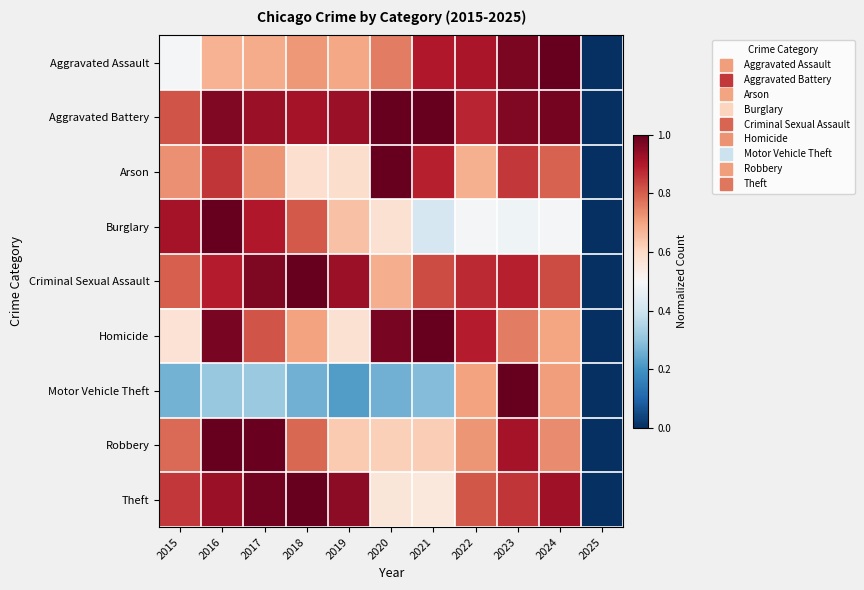

At 2016, list the series in order from smallest to largest.

Motor Vehicle Theft, Aggravated Assault, Arson, Criminal Sexual Assault, Theft, Aggravated Battery, Homicide, Burglary, Robbery